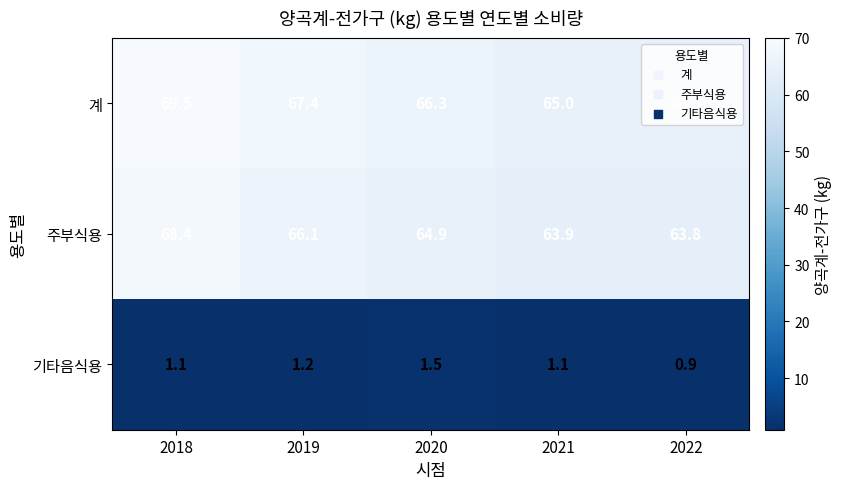

What is the difference between the maximum and minimum values in the 기타음식용 series?

0.6